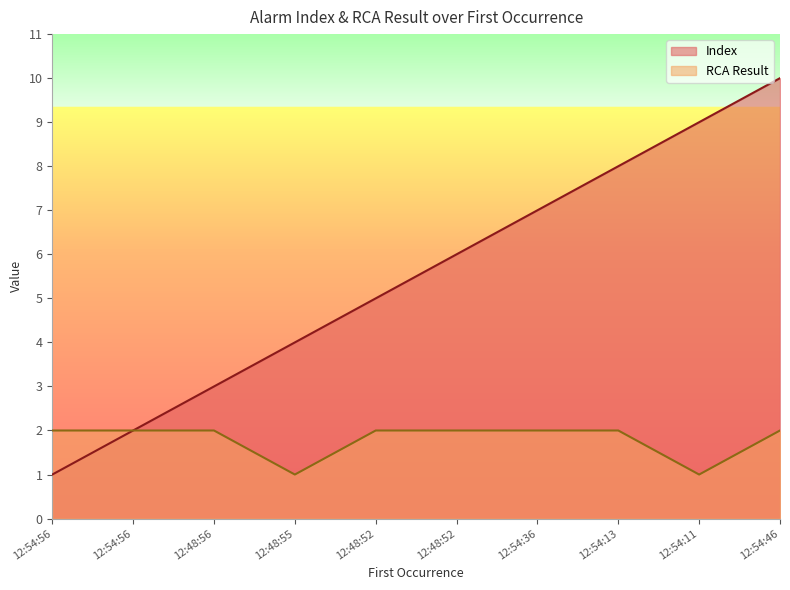

How many lines are shown in the chart?

2